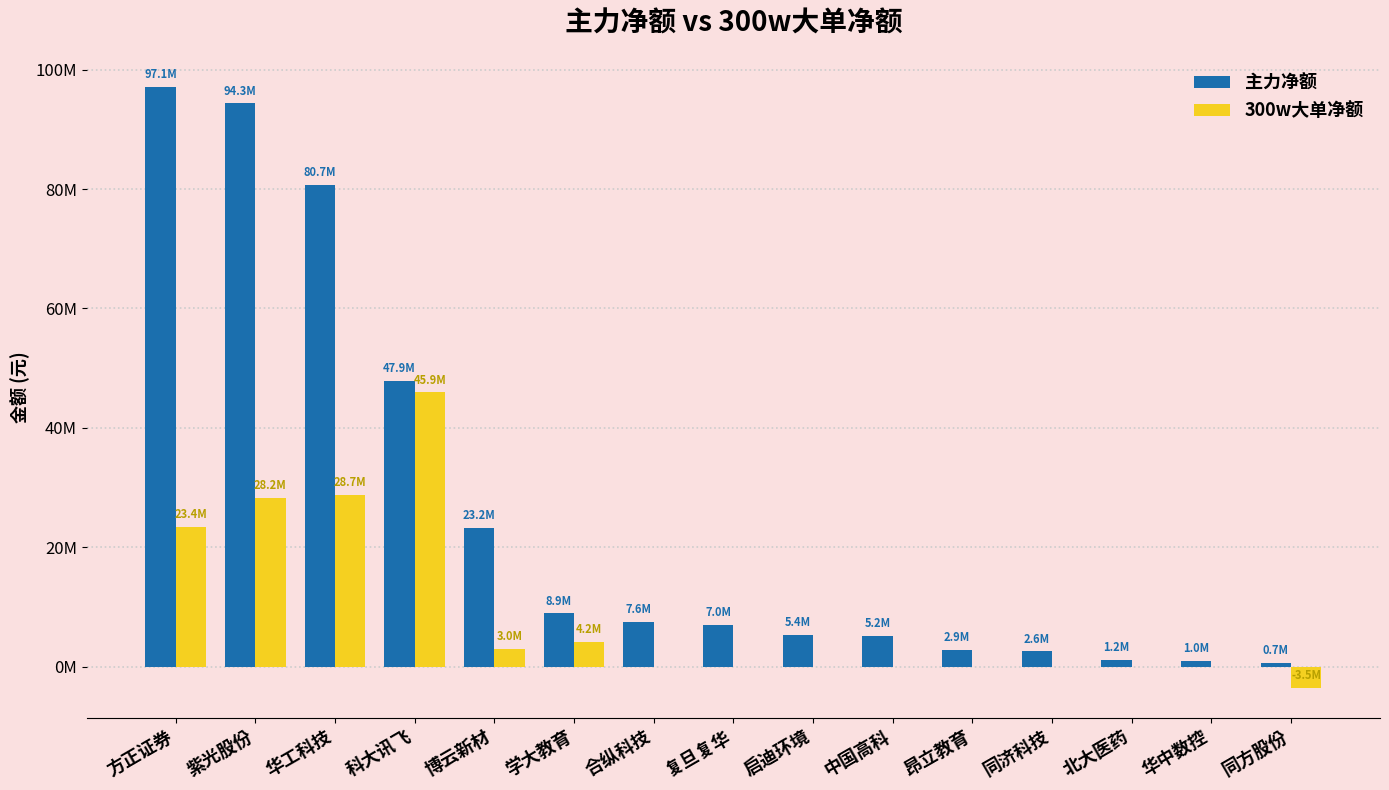

Does the chart contain stacked bars?

No